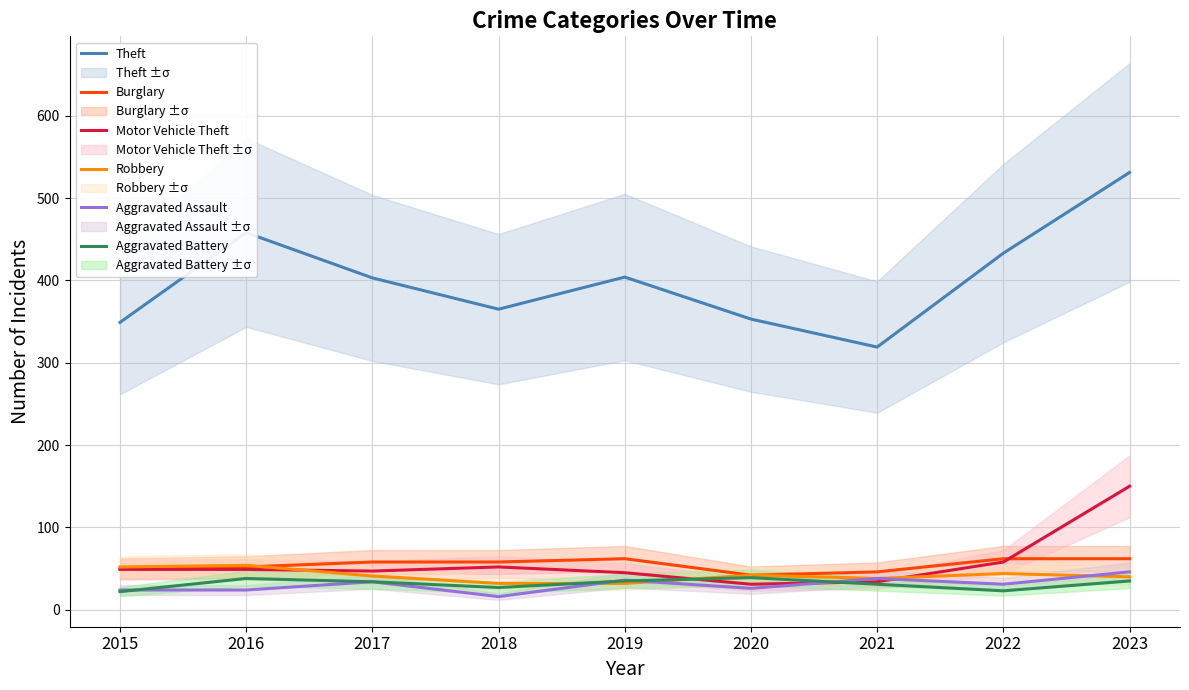

List the series in order of their peak value, highest first.

Theft, Motor Vehicle Theft, Burglary, Robbery, Aggravated Assault, Aggravated Battery